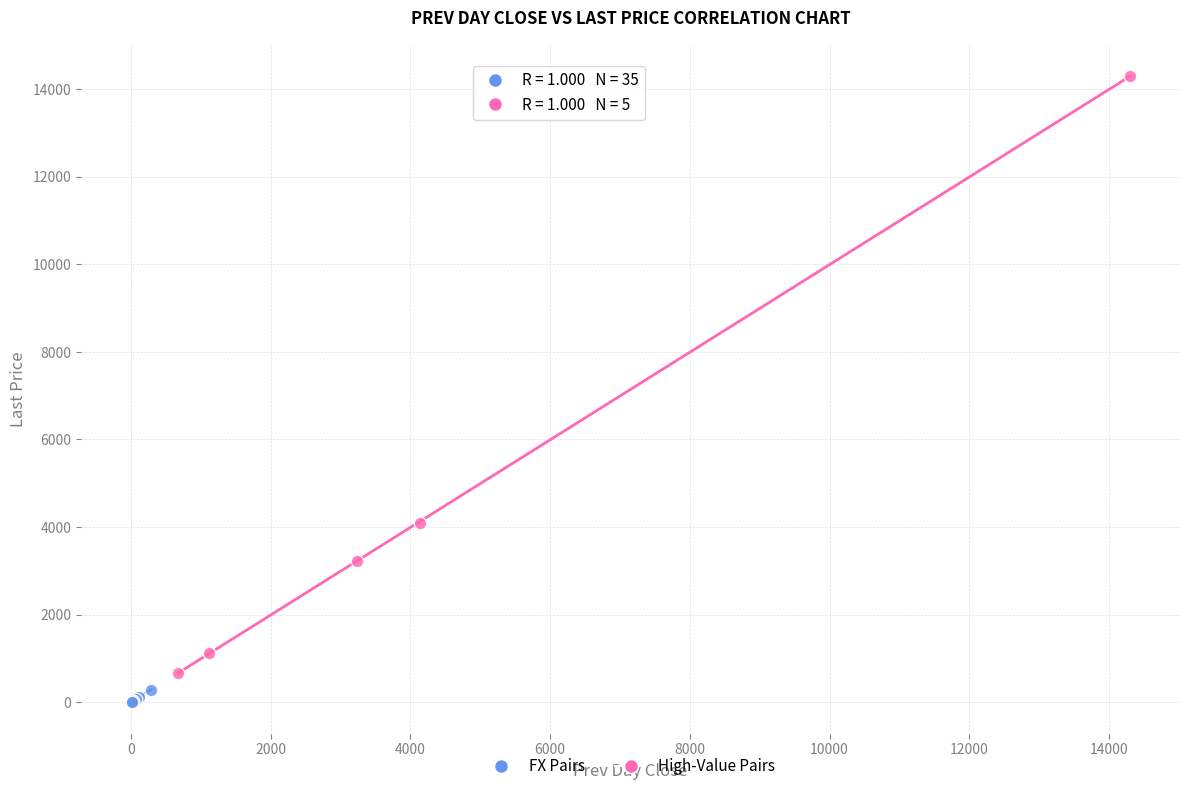

Which series reaches the minimum Y coordinate?

FX Pairs